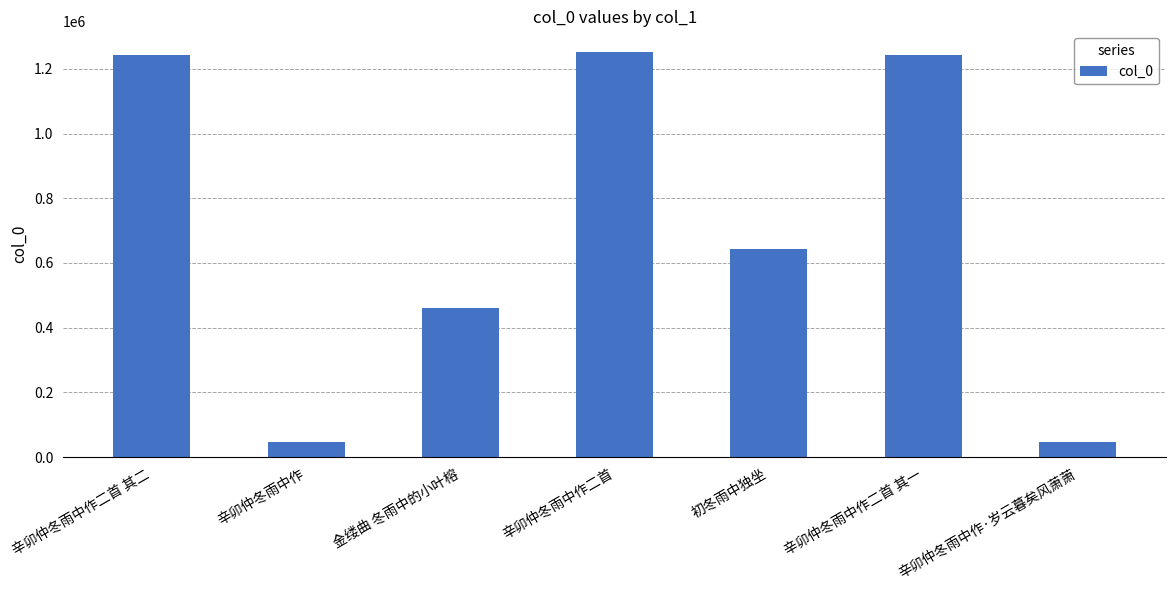

What is the sum of the values at 辛卯仲冬雨中作二首 and 金缕曲 冬雨中的小叶榕?

1714928